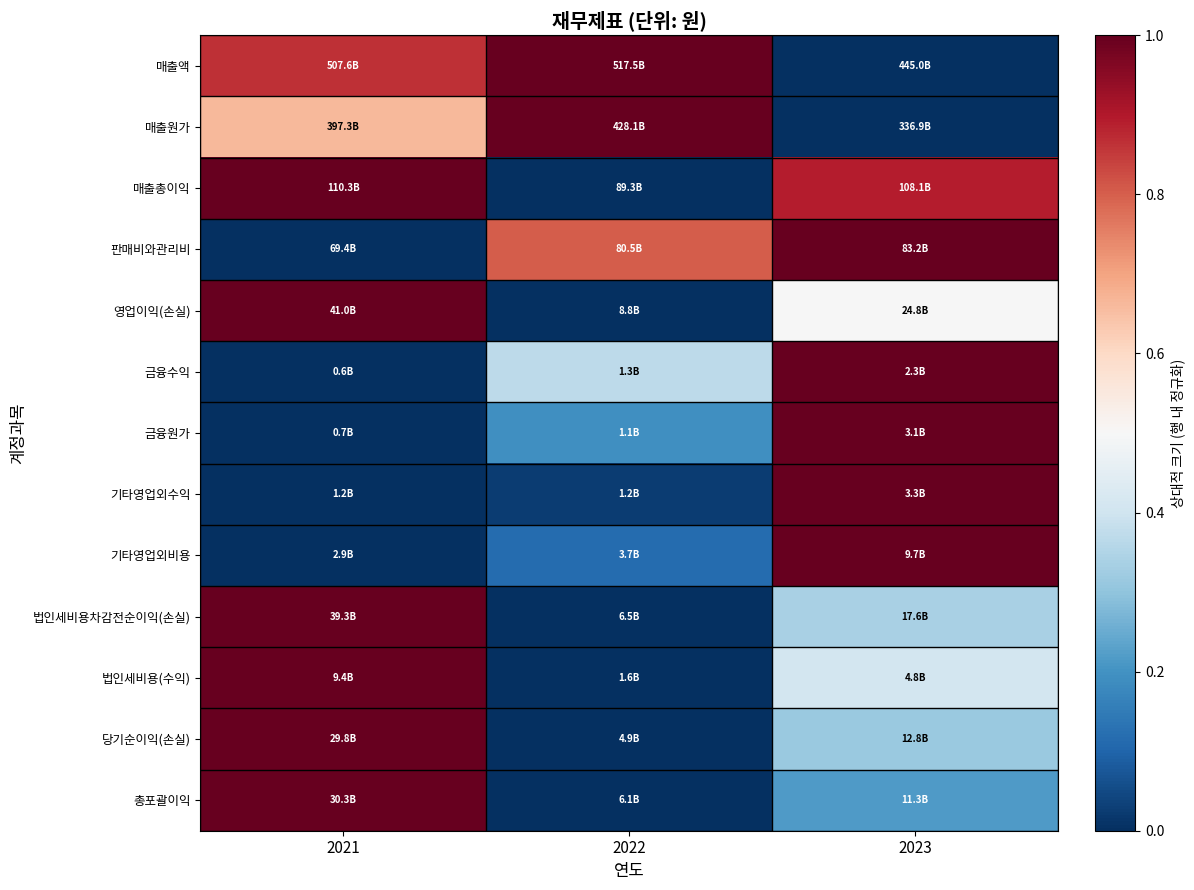

Which has a higher value, 2021 or 2023?

2021